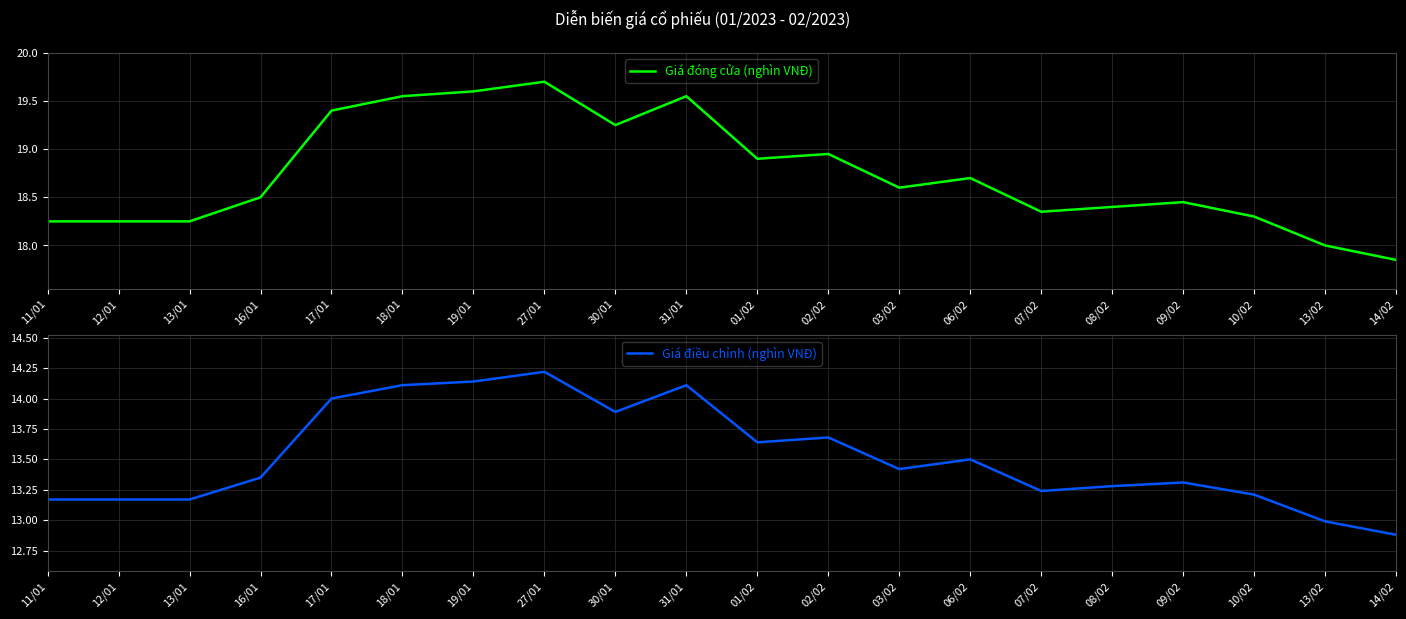

At which label does Giá đóng cửa (nghìn VNĐ) first exceed 18?

11/01